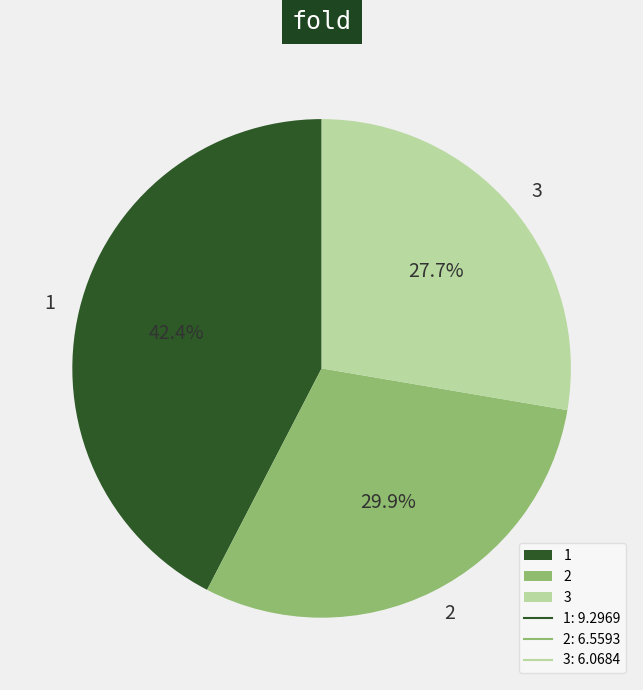

Does 3 account for over 50% of the chart?

No